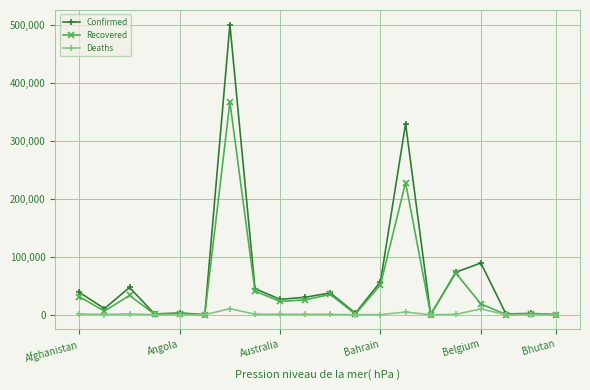

Rank the series by their maximum value, from highest to lowest.

Confirmed, Recovered, Deaths